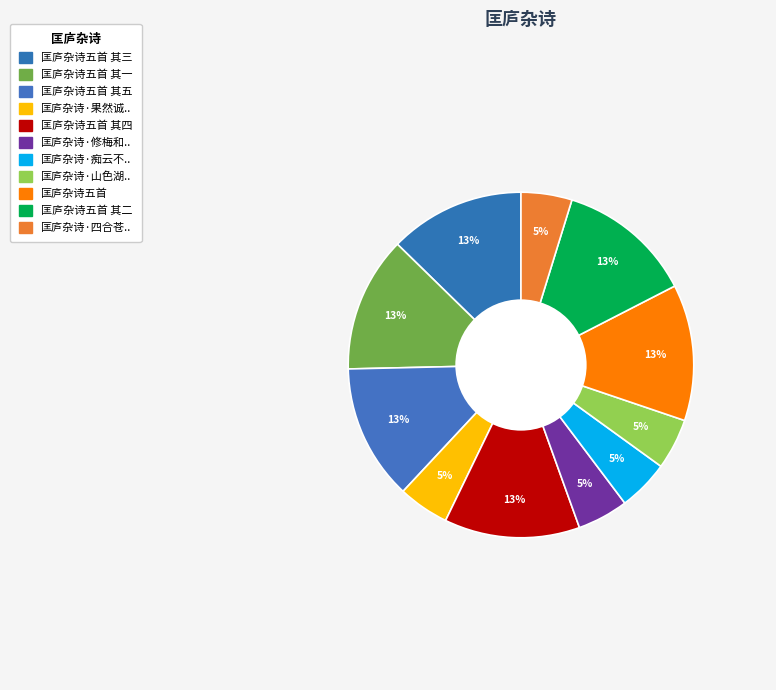

Which category has the smallest portion of the pie?

匡庐杂诗·四合苍峦气郁蒸